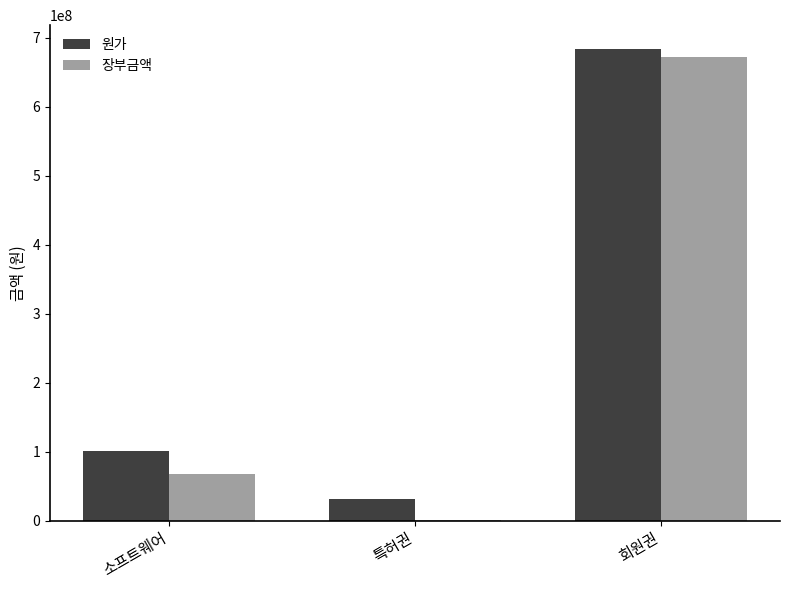

Between 소프트웨어 and 회원권, which series saw the biggest shift?

장부금액